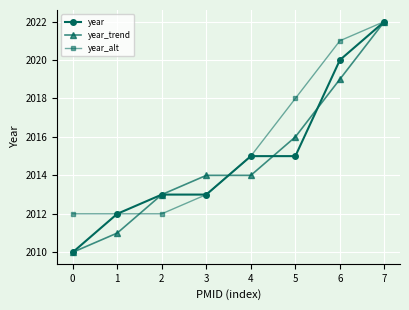

How many lines are shown in the chart?

3